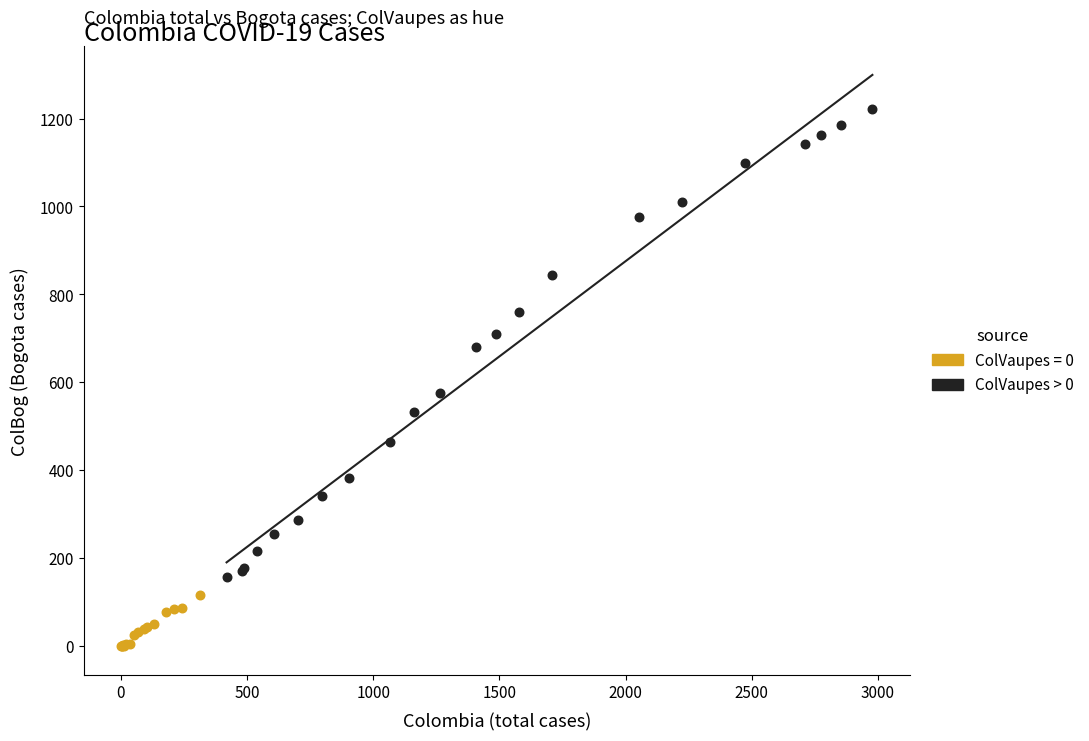

Which series contains the highest Y value?

ColVaupes > 0